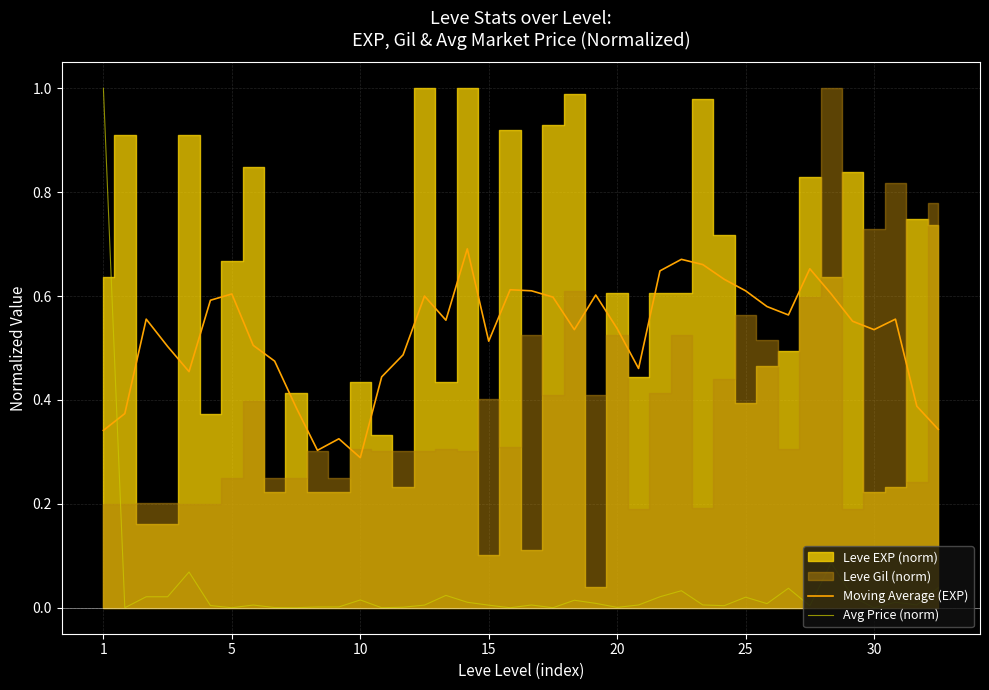

What is the minimum value for Moving Average (EXP)?

0.3